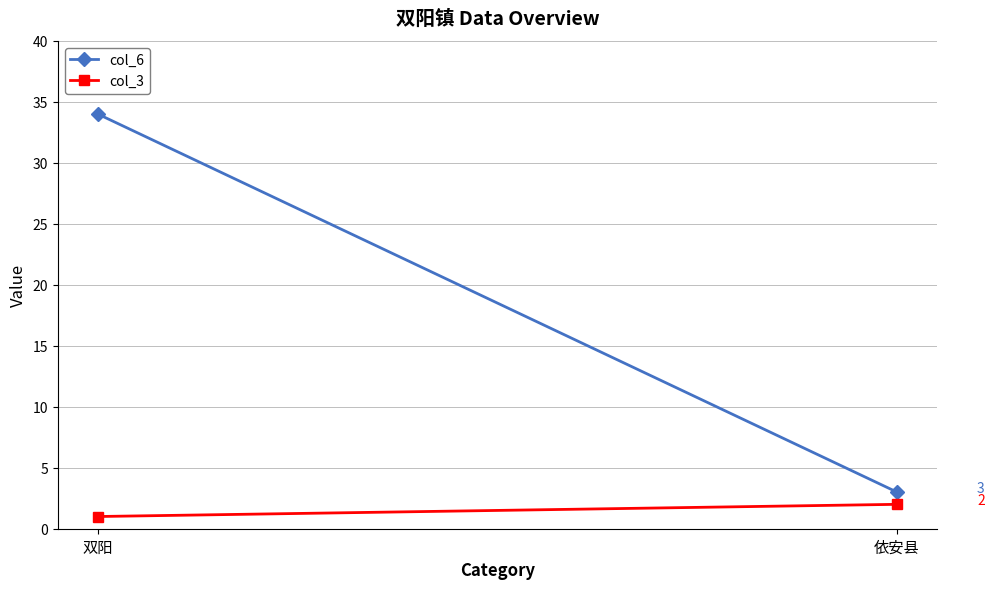

The value of col_6 at 双阳 is 34. True or false?

True